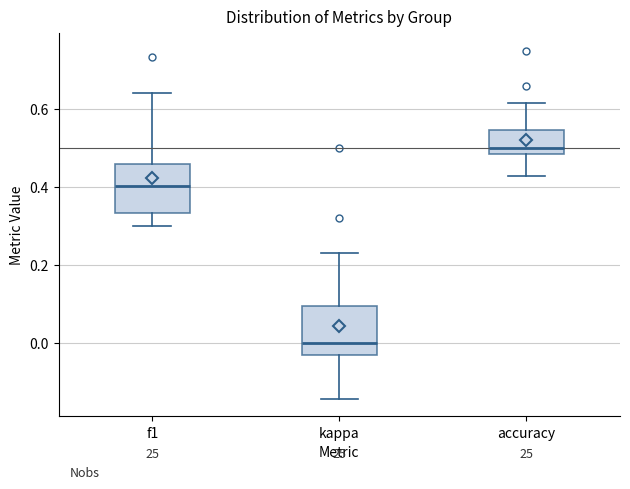

Which box's median line is the lowest?

kappa